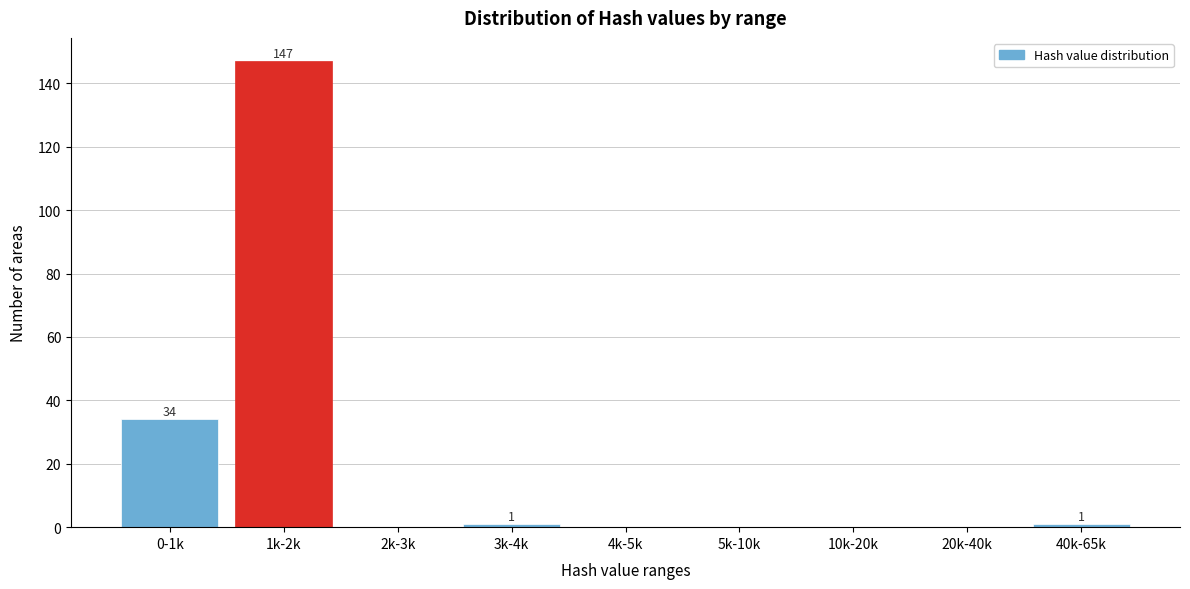

Reading left to right, what are all the values shown in this chart?

0-1k=34	1k-2k=147	2k-3k=0	3k-4k=1	4k-5k=0	5k-10k=0	10k-20k=0	20k-40k=0	40k-65k=1